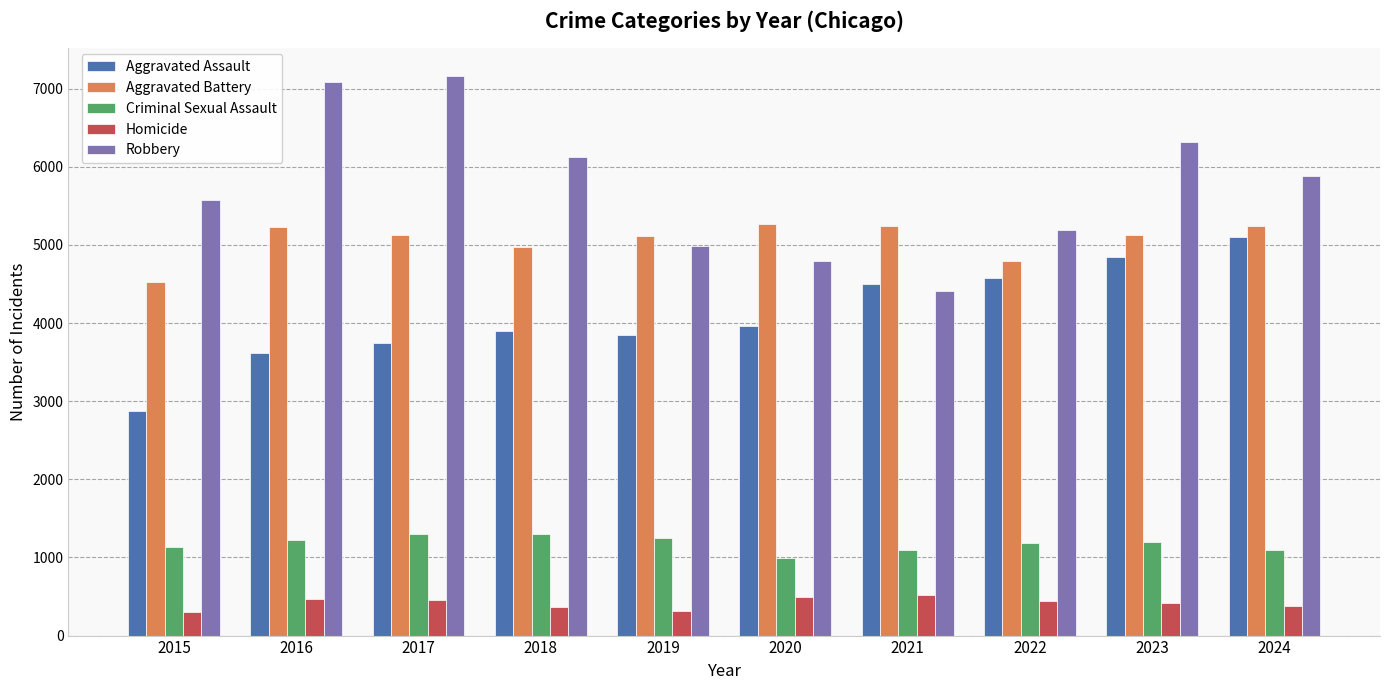

What is the approximate value of Homicide at 2017, to the nearest 10?

460